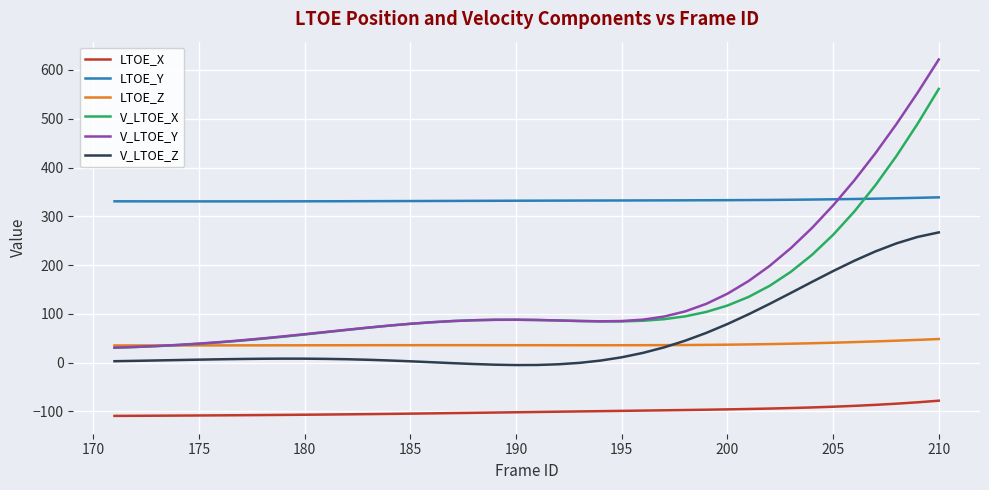

Which series has the largest total across all categories?

LTOE_Y